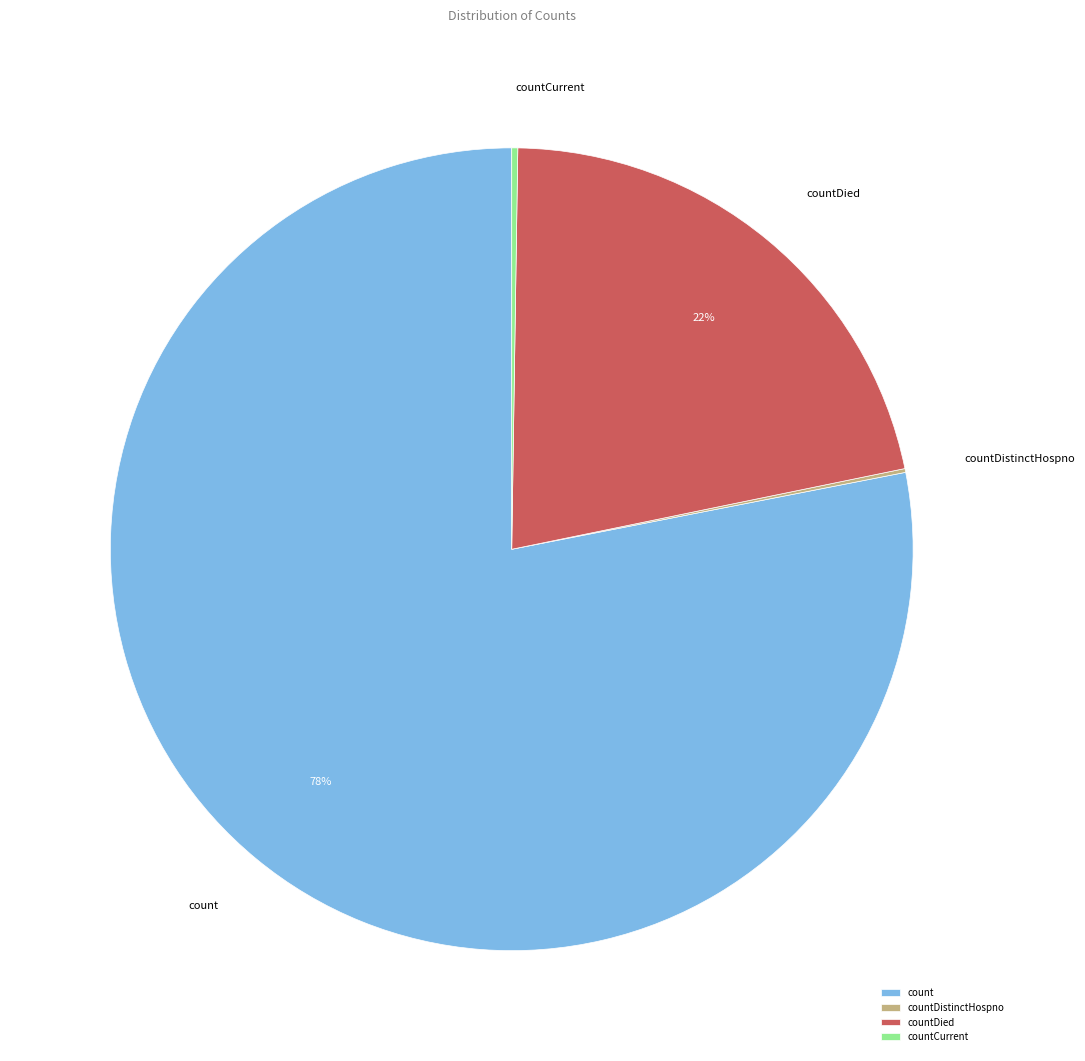

Combined, do count and countDied account for over 50%?

Yes